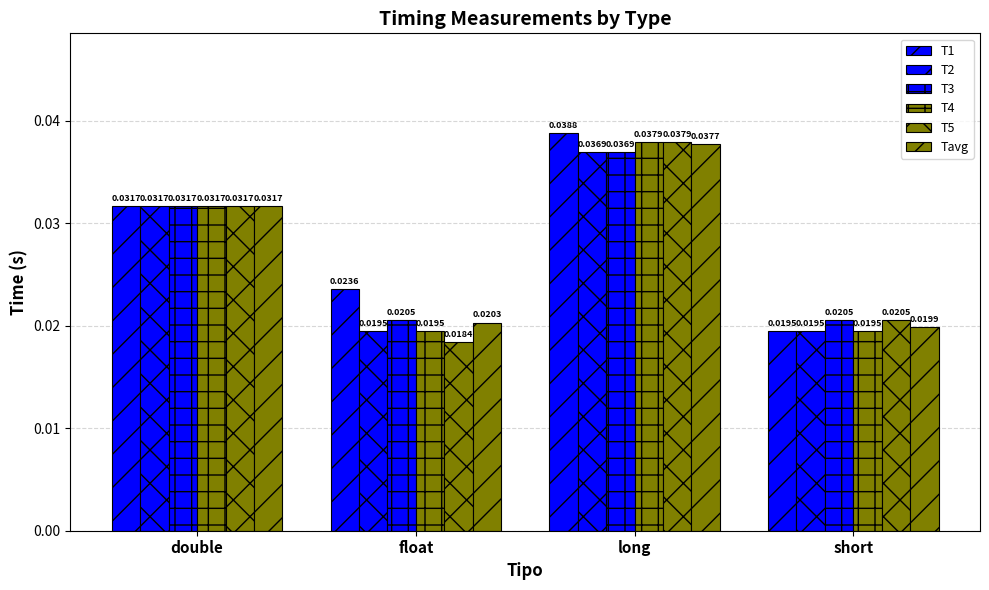

How many bars are there in total?

24